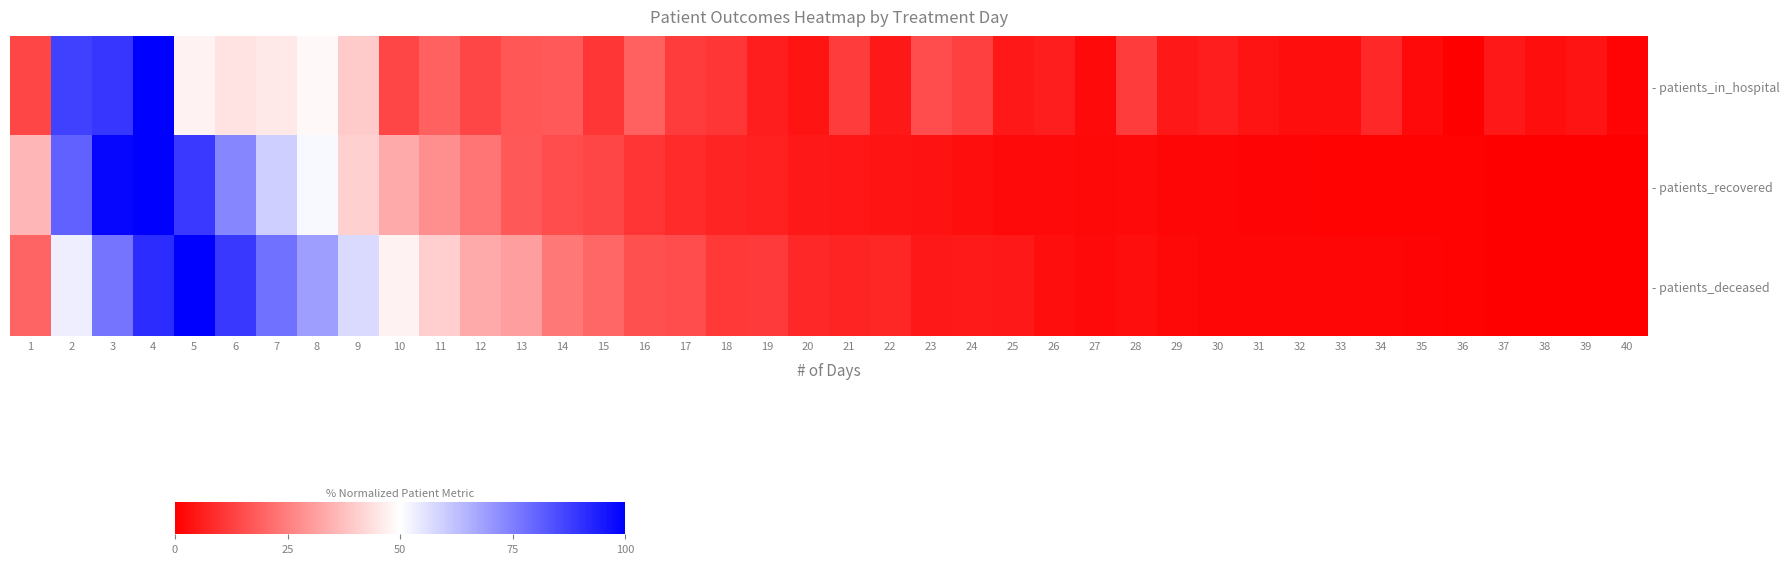

What is the difference between the highest and lowest values at 14?

8.6